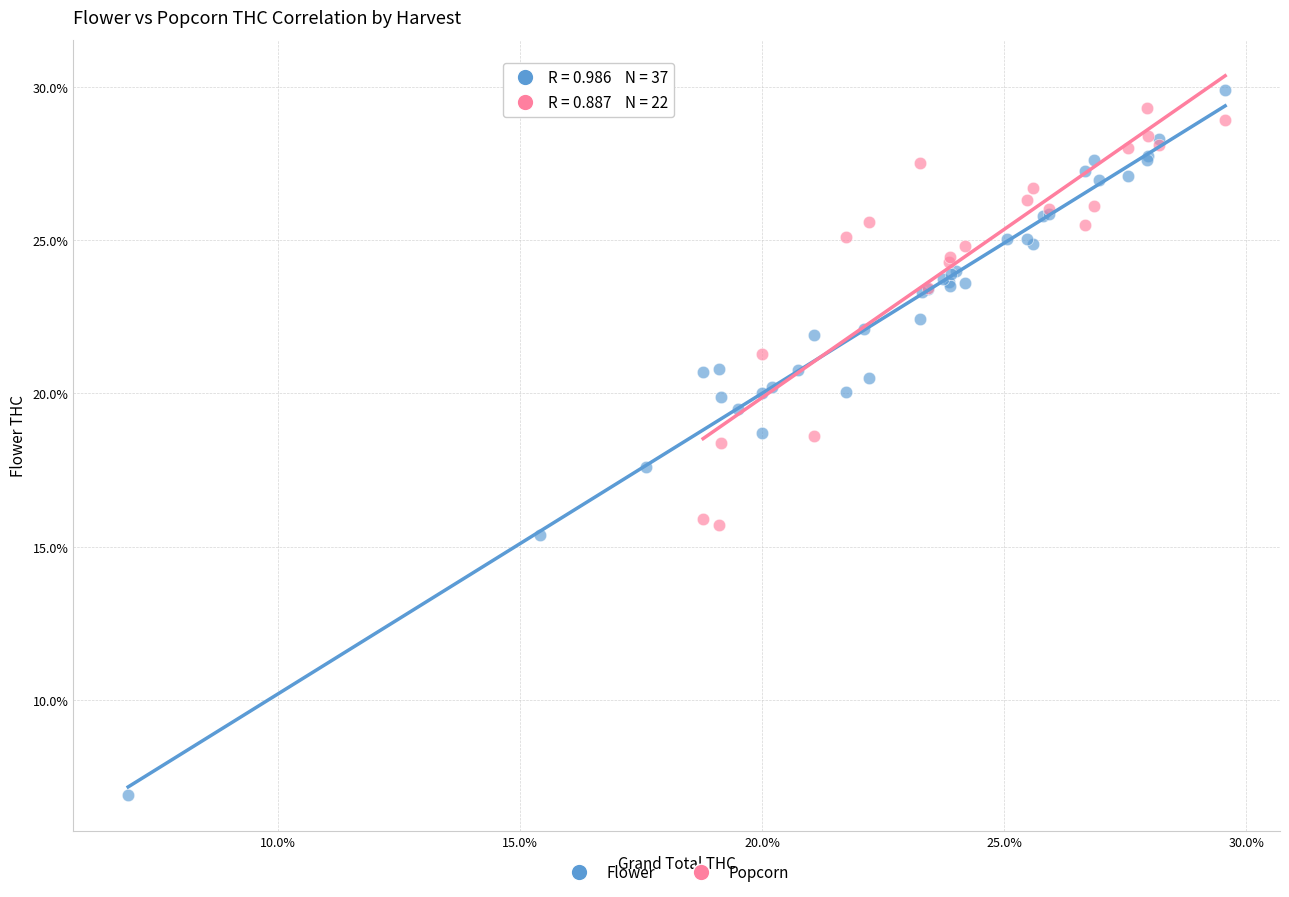

What are all the series names shown in the legend?

Flower, Popcorn